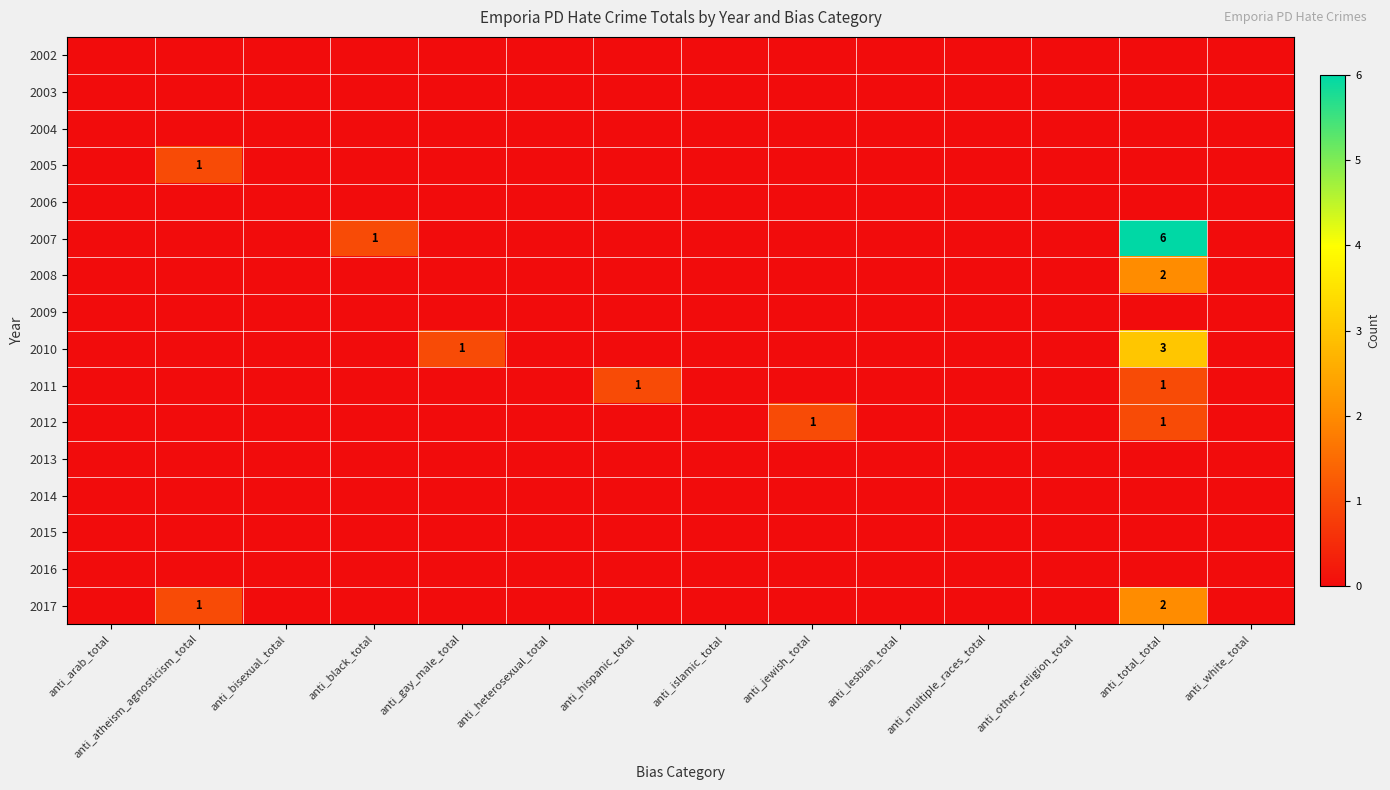

Is it true that 2011 equals 1 at anti_hispanic_total?

True